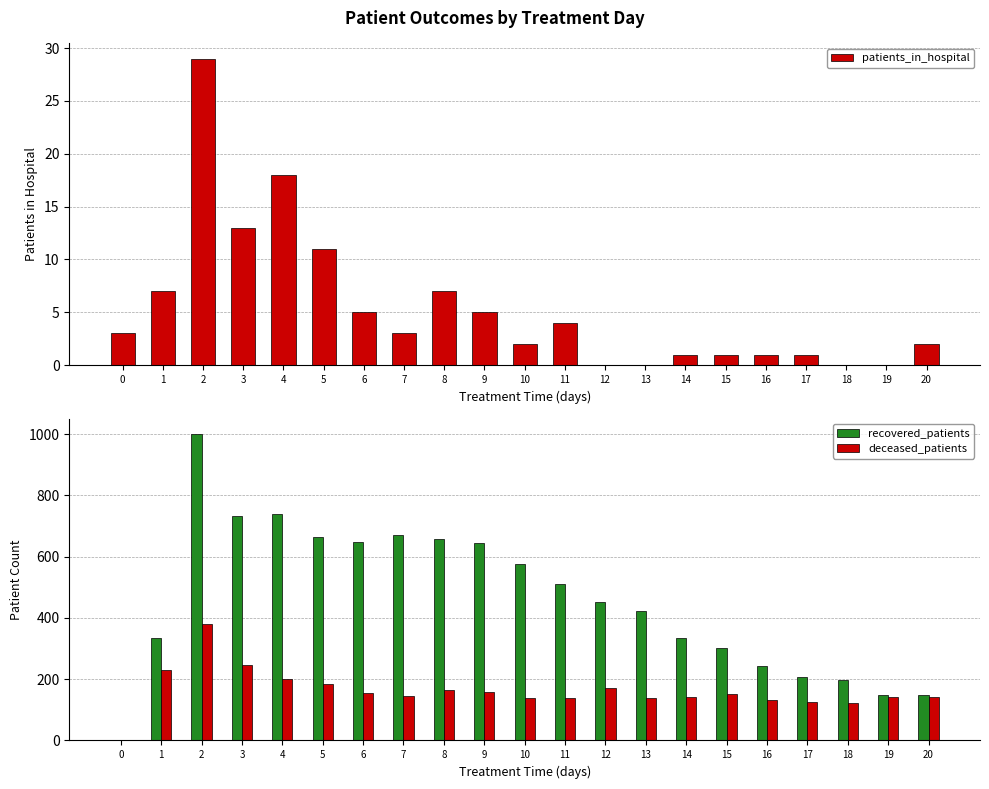

What is the value of the recovered_patients bar at the 3rd from the left?

1000